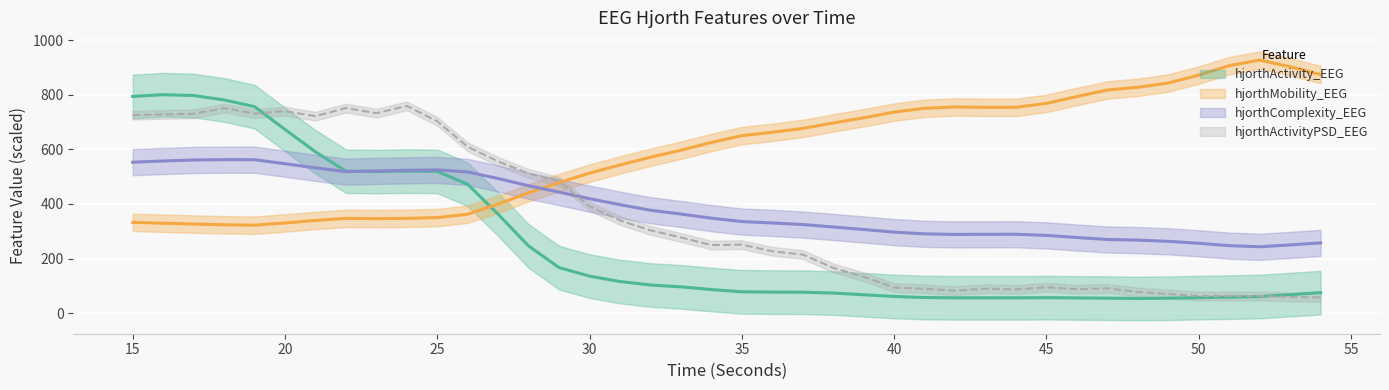

List the series in order of their peak value, highest first.

hjorthMobility_EEG, hjorthActivity_EEG, hjorthActivityPSD_EEG, hjorthComplexity_EEG